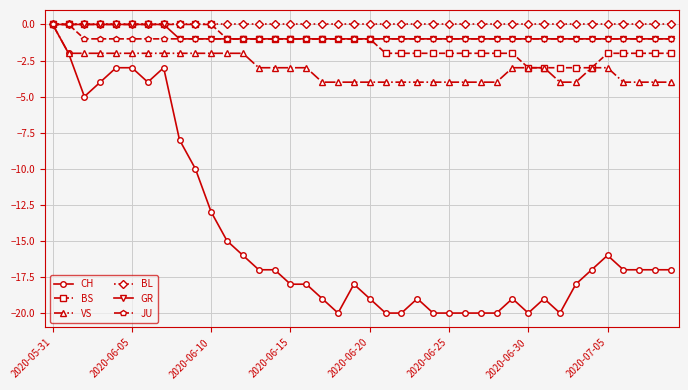

What is the value of the CH point at the 28th from the left?

-20